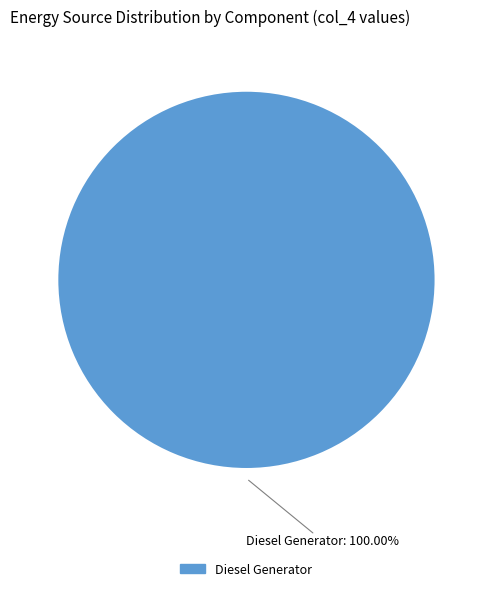

Is there any slice that represents more than half of the pie?

Yes